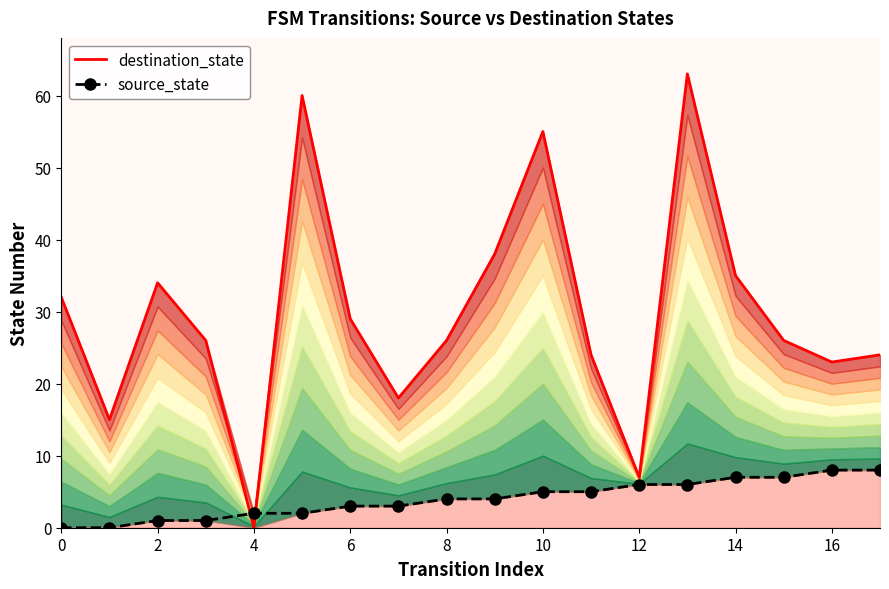

What is the total value across all series at 15?

33